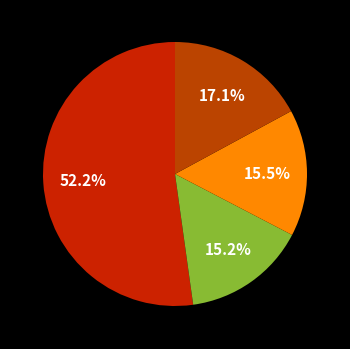

How many slices are in this pie chart?

4